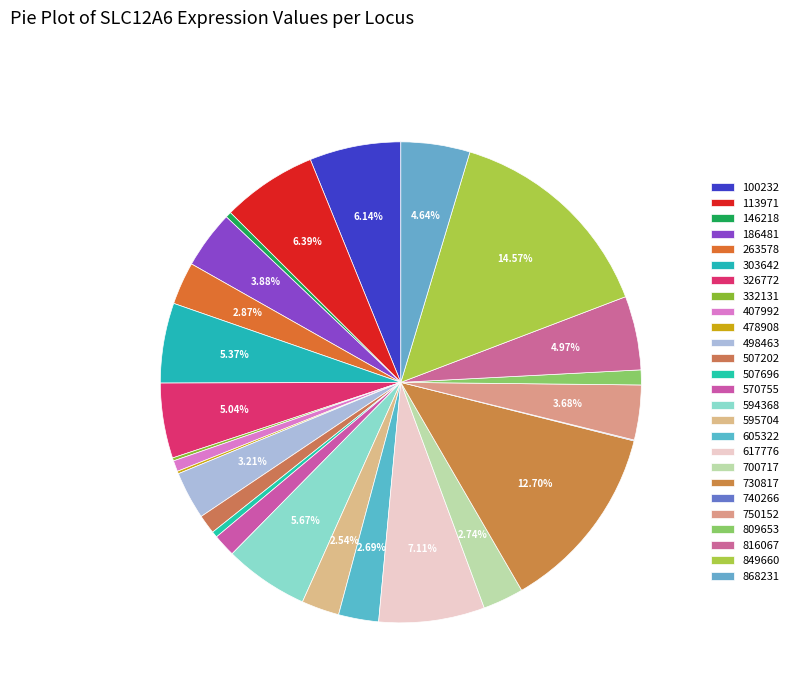

To the nearest percent, what is the average slice percentage?

4%